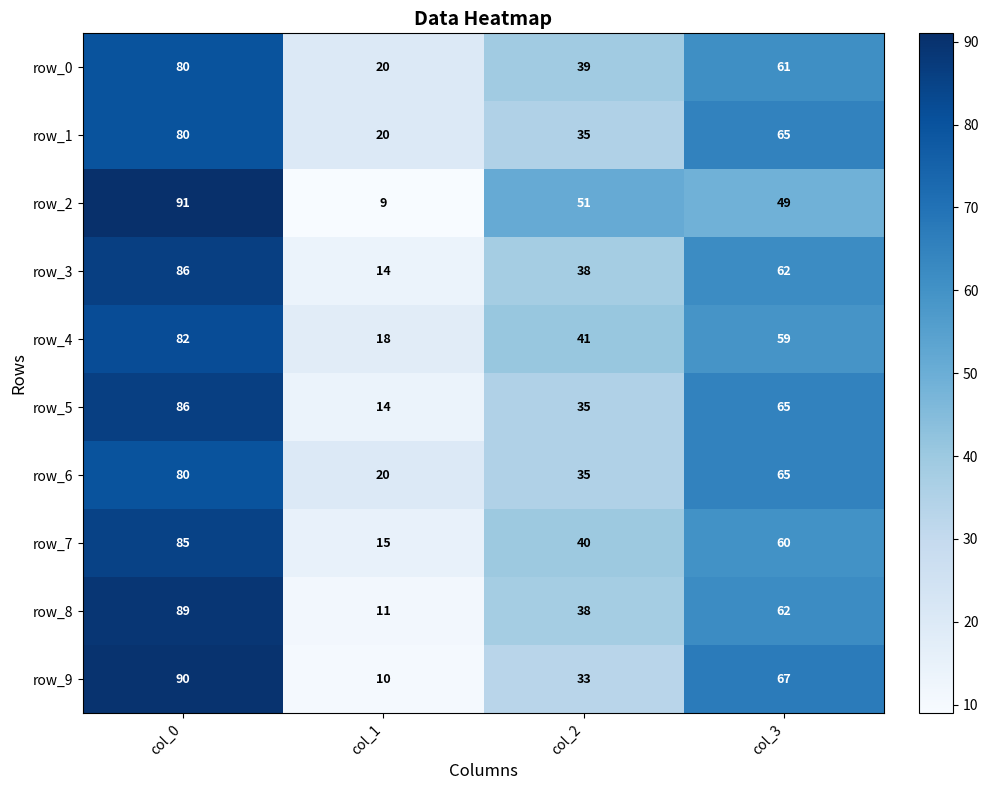

Is the value of row_4 at col_2 greater than the value of row_2 at col_3?

No